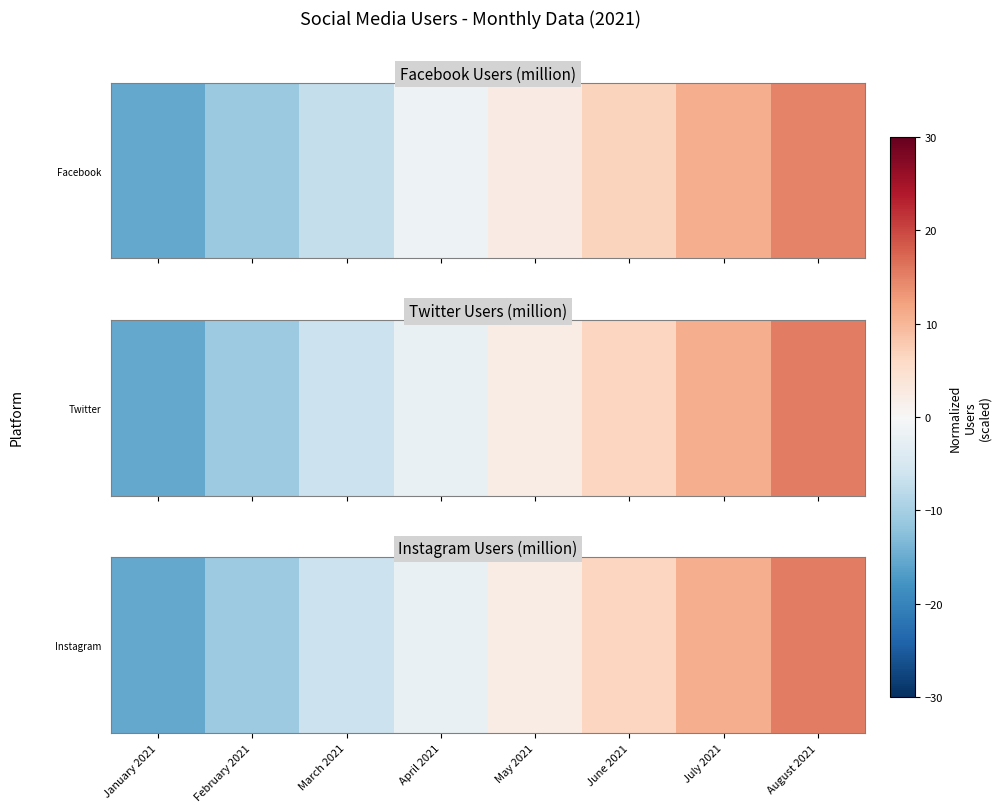

Reading left to right, transcribe all the data shown in this chart.

January 2021=-15.3	February 2021=-10.9	March 2021=-6.5	April 2021=-2.2	May 2021=2.2	June 2021=6.5	July 2021=10.9	August 2021=15.3